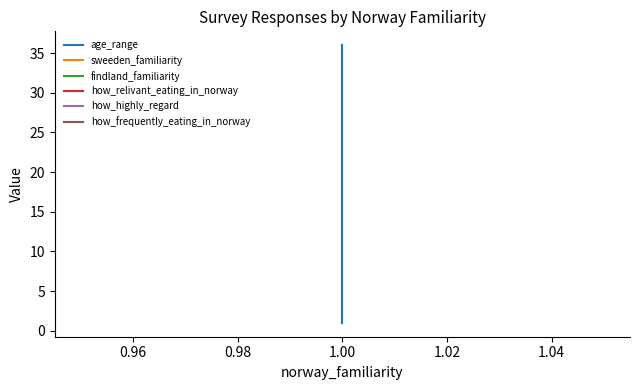

How many distinct data groups are displayed?

6